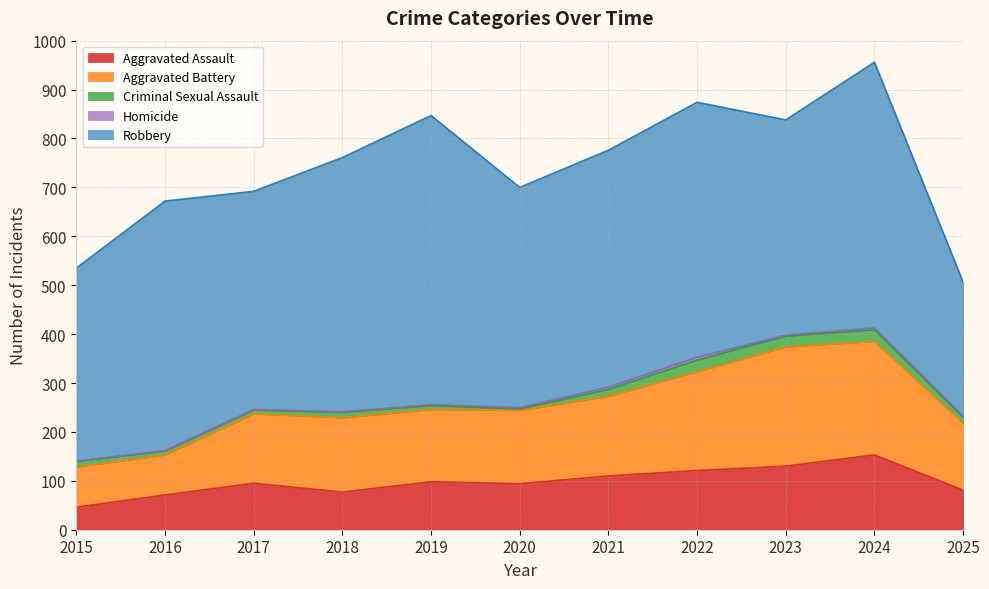

What is the value of the Robbery point at the 9th from the left?

440